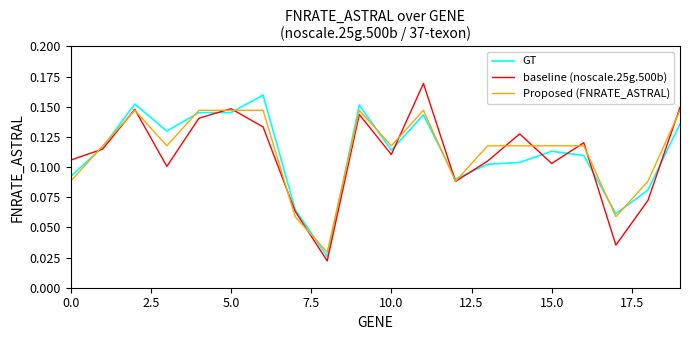

List the series in order of their peak value, highest first.

baseline (noscale.25g.500b), GT, Proposed (FNRATE_ASTRAL)